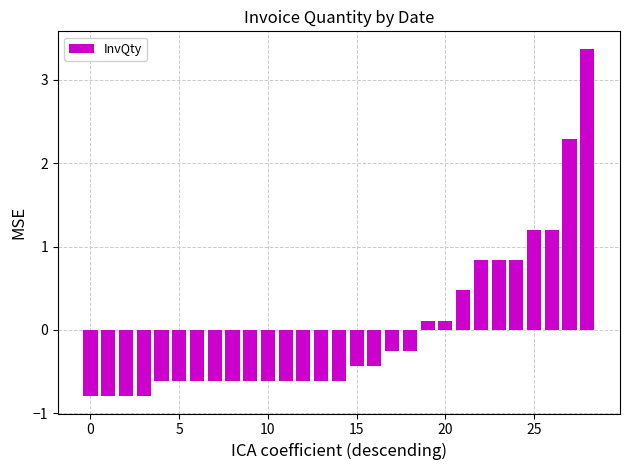

How many negative values are there?

19